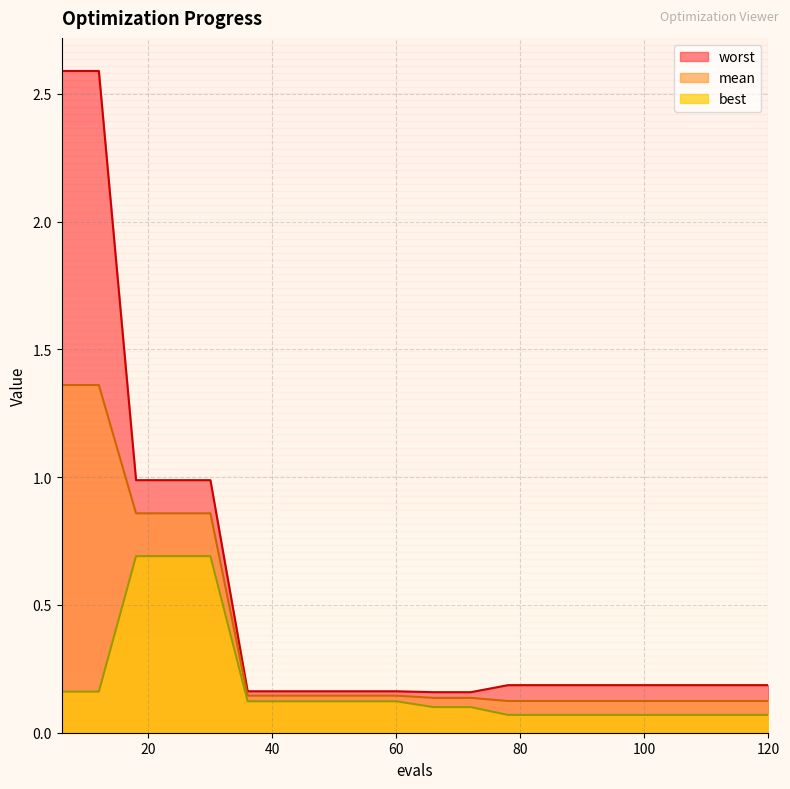

At how many categories does at least one series exceed 0?

20